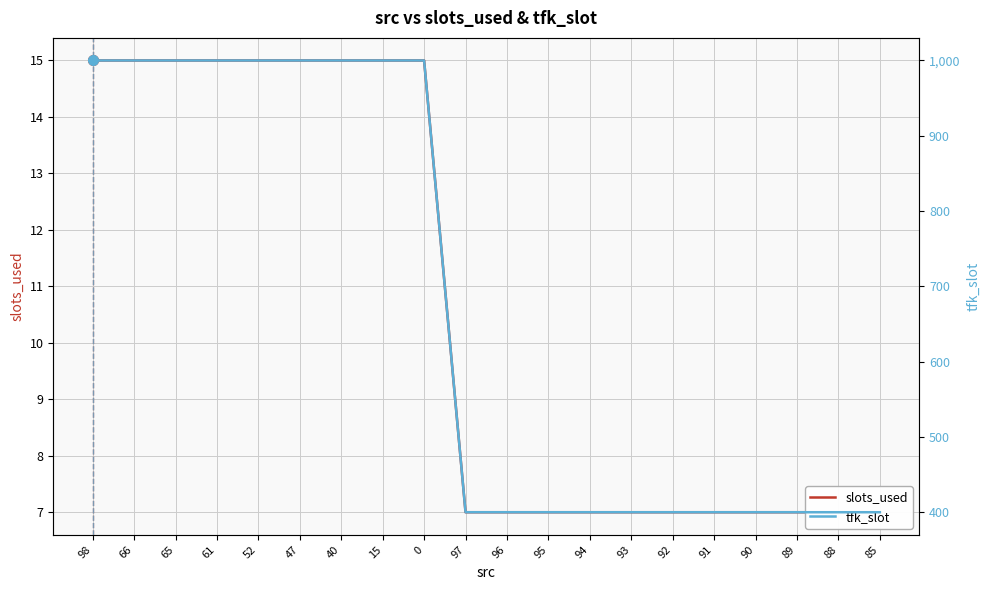

What are all the series names shown in the legend?

slots_used, tfk_slot